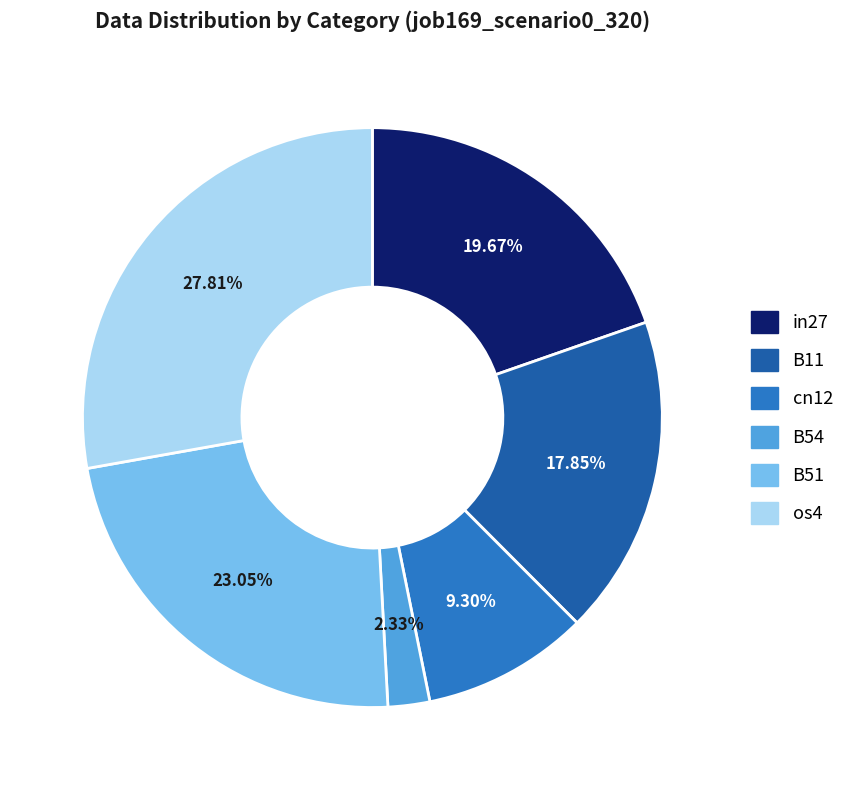

To the nearest percent, what portion does B11 represent?

18%